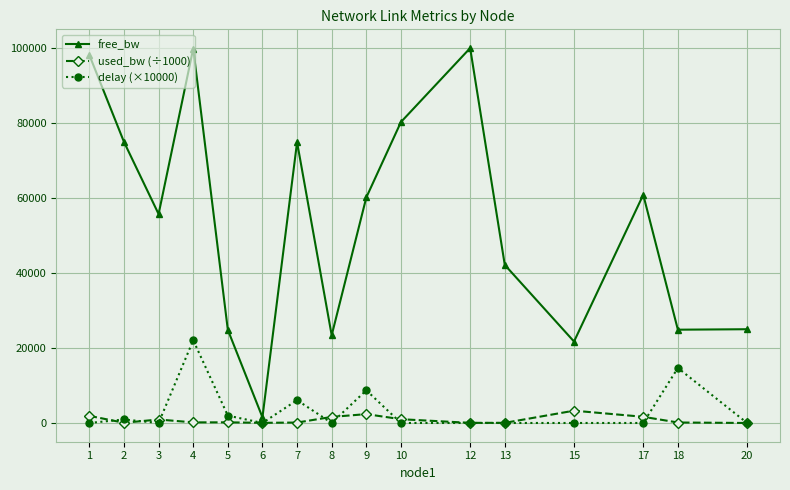

Which series has the largest total across all categories?

free_bw